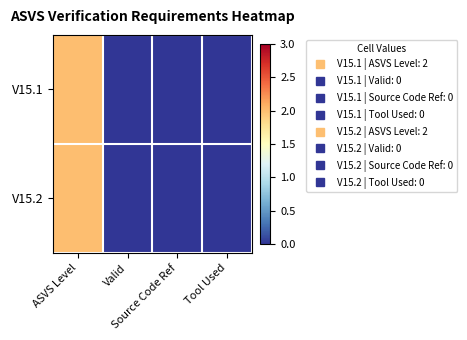

At which category does the chart reach its minimum across all series?

Valid